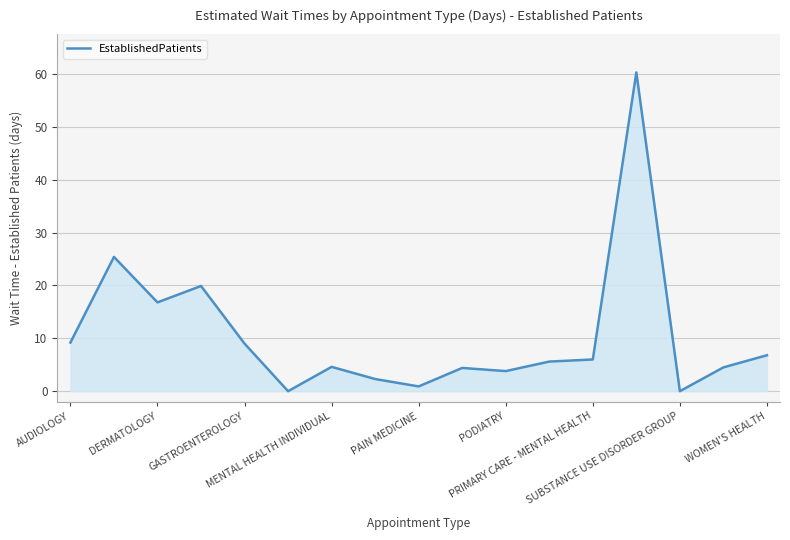

What is the greatest value displayed?

60.3